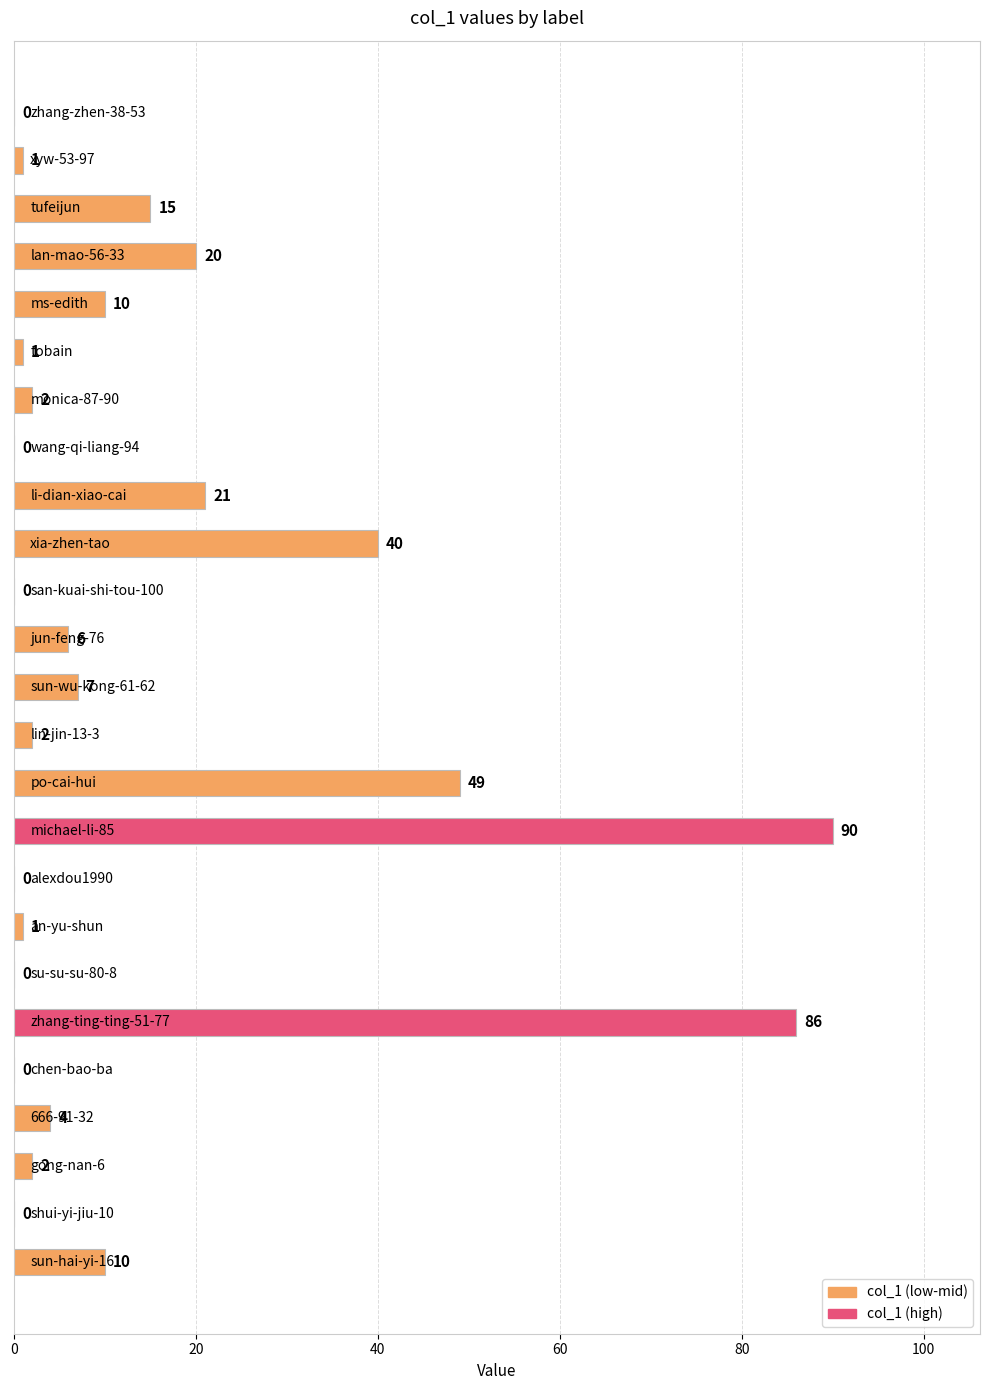

What is the maximum value shown in the chart?

90